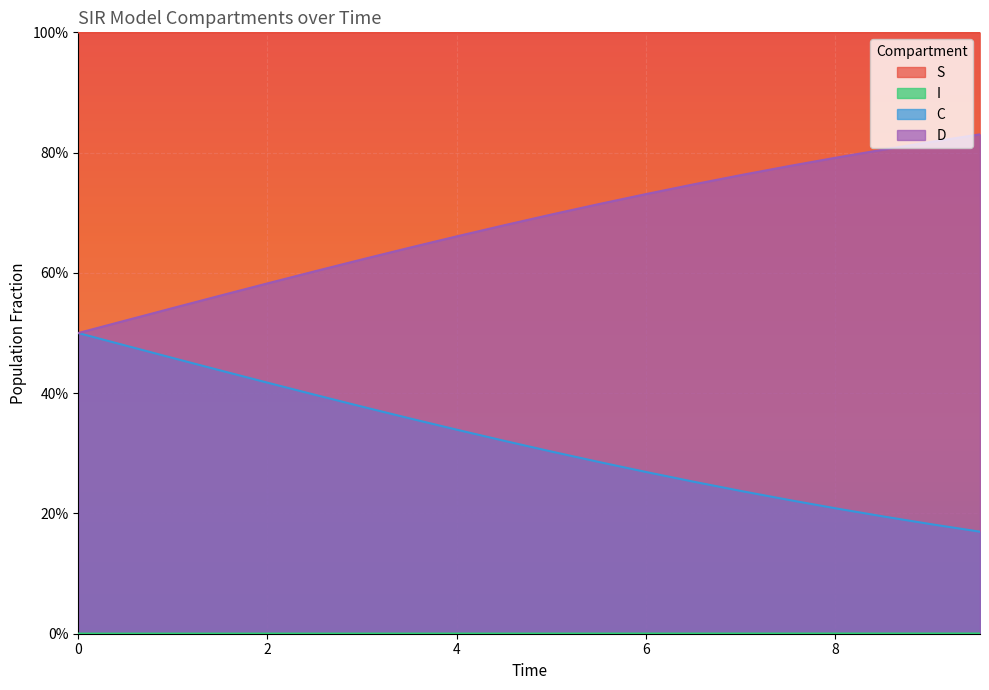

True or false: D and I intersect in this chart.

False